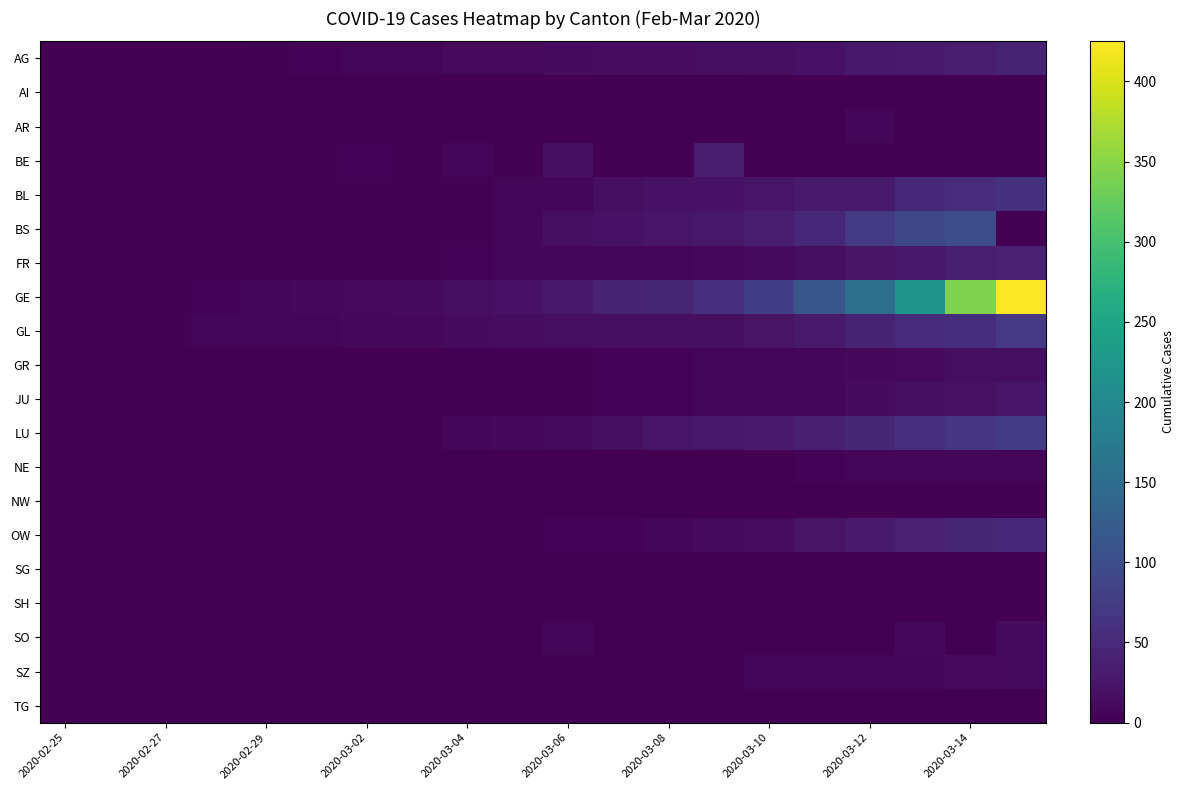

How many values in the GL series exceed 16?

9